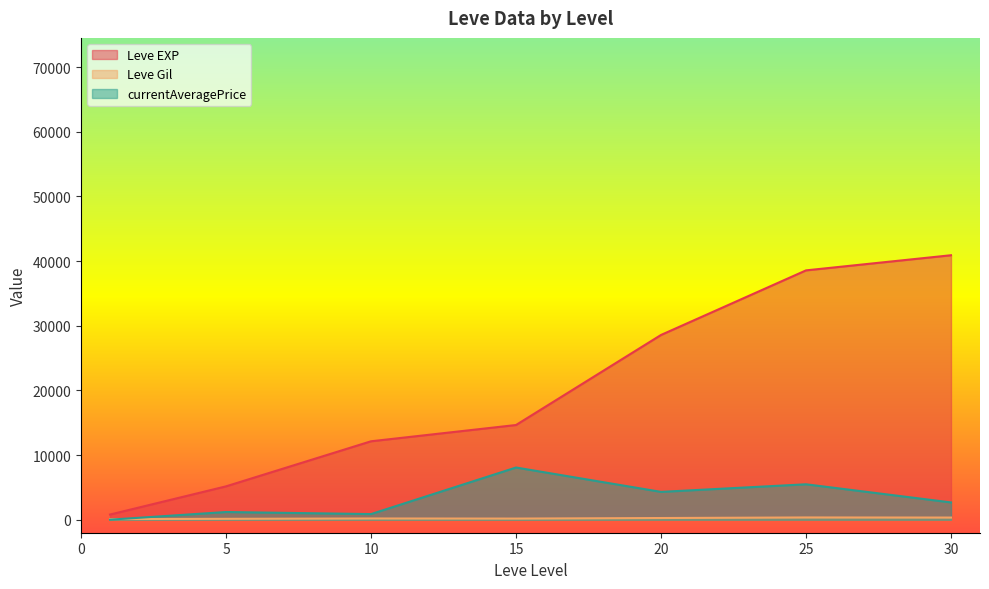

True or false: currentAveragePrice and Leve Gil cross at least once.

True